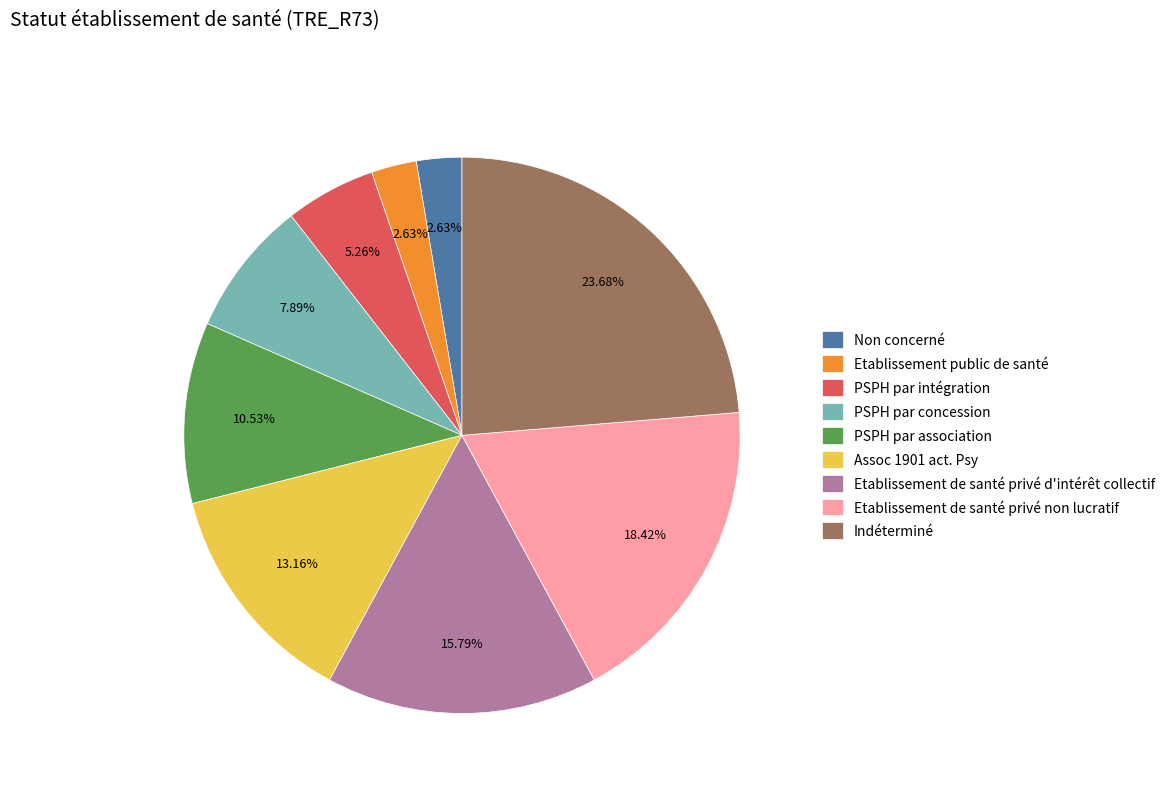

Do PSPH par association and Etablissement public de santé together represent more than half of the pie?

No